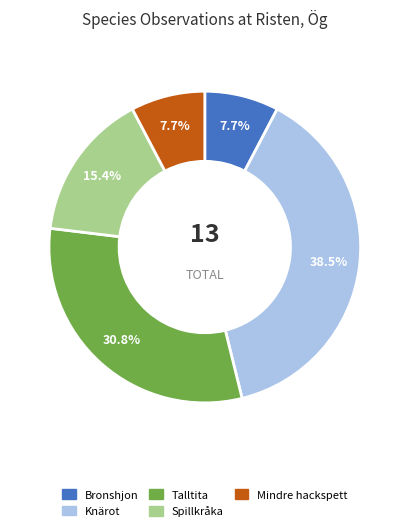

Which has a higher value, Spillkråka or Bronshjon?

Spillkråka